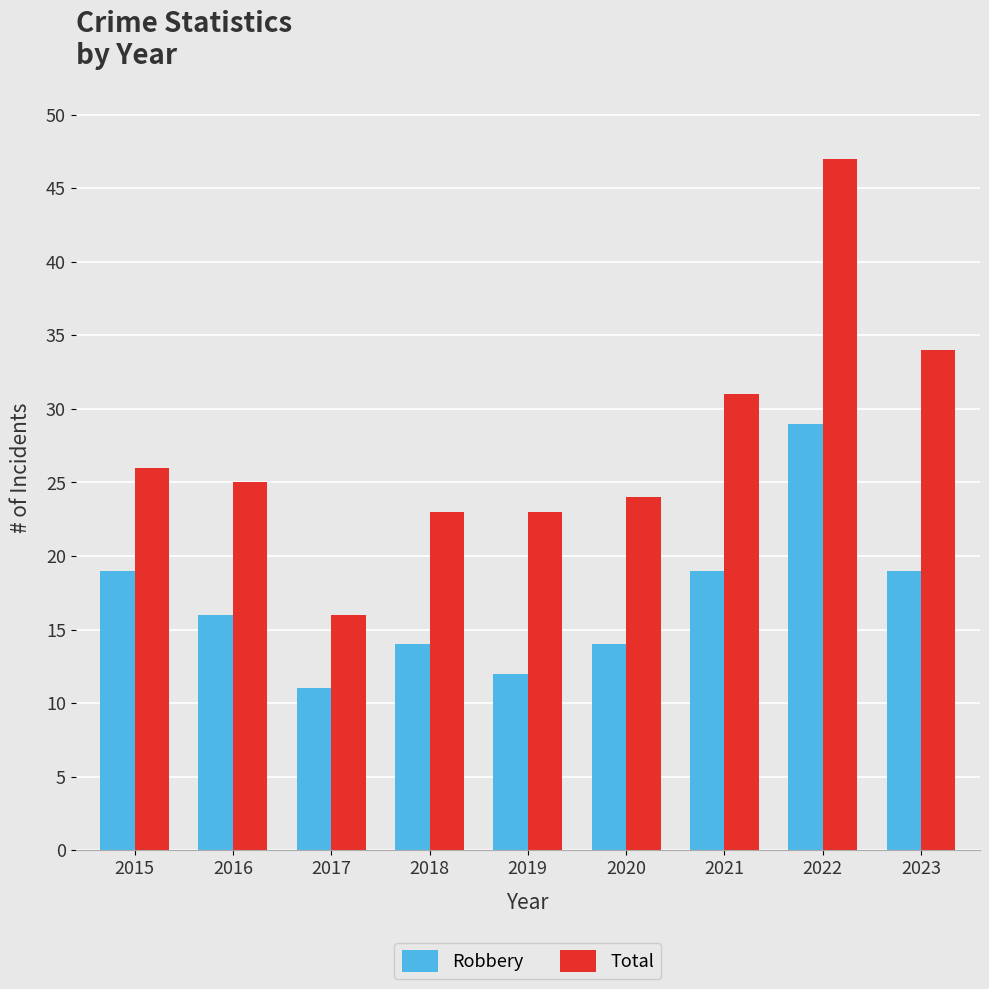

What is the average value of the Robbery series?

17